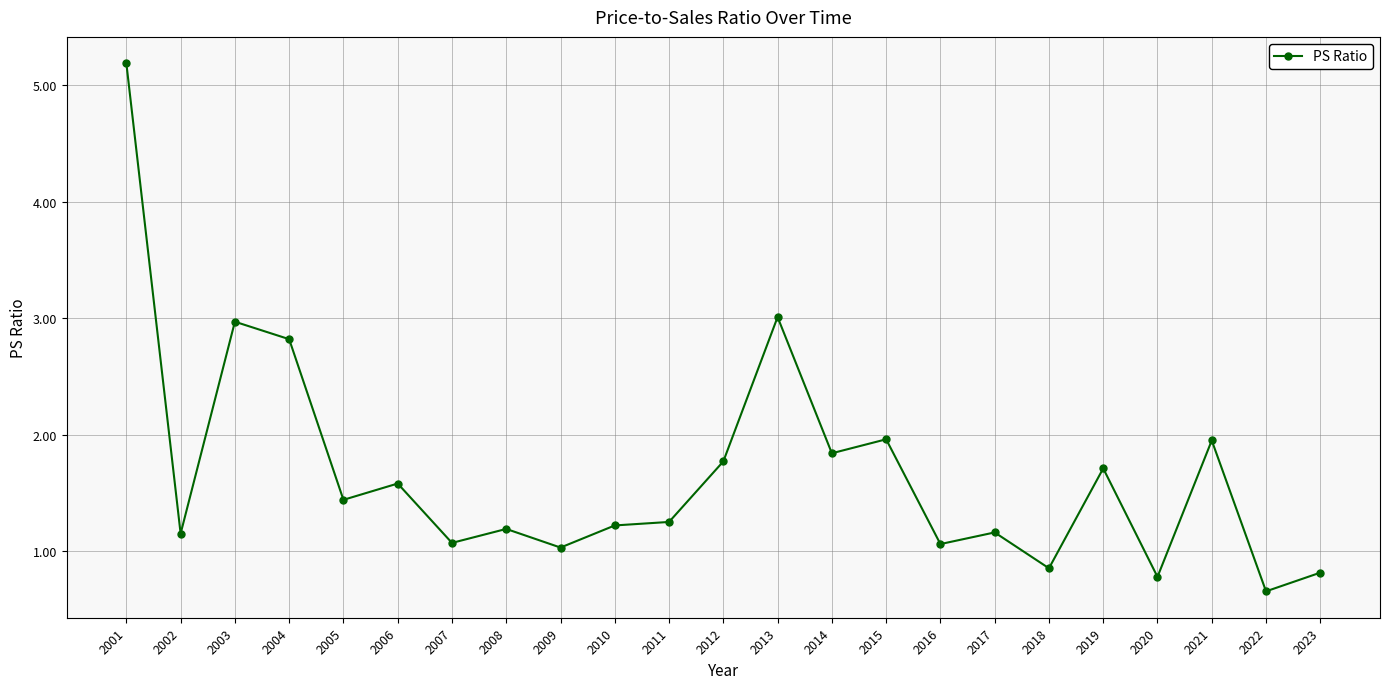

Approximately how many times larger is the value at 2011 compared to 2021?

0.6